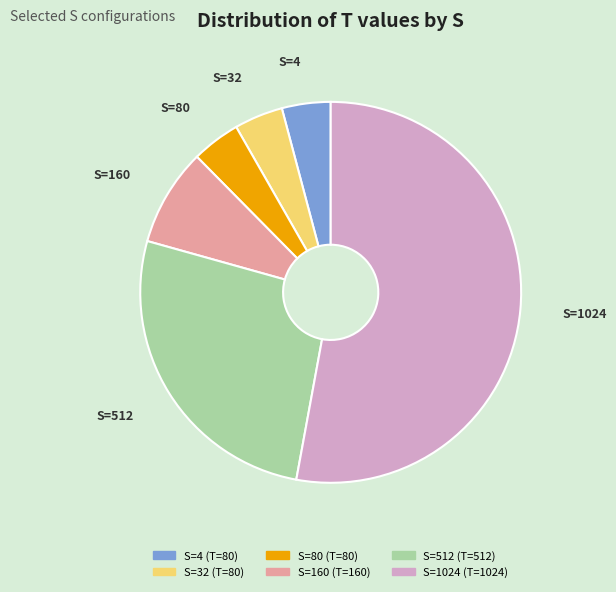

The S=160 slice represents 8% of the pie. True or false?

True